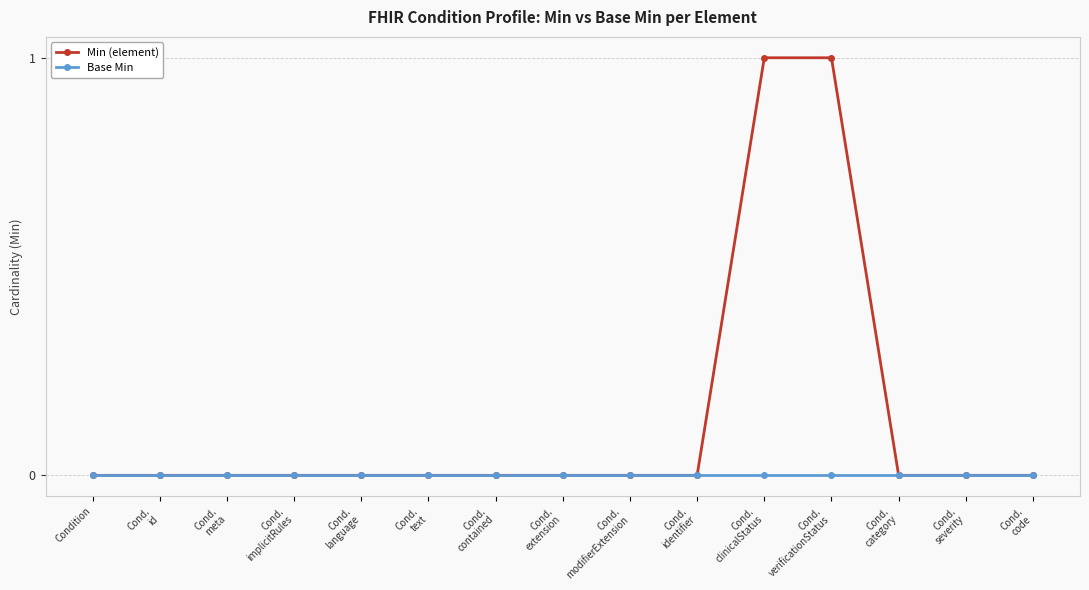

What are all the series names shown in the legend?

Min (element), Base Min